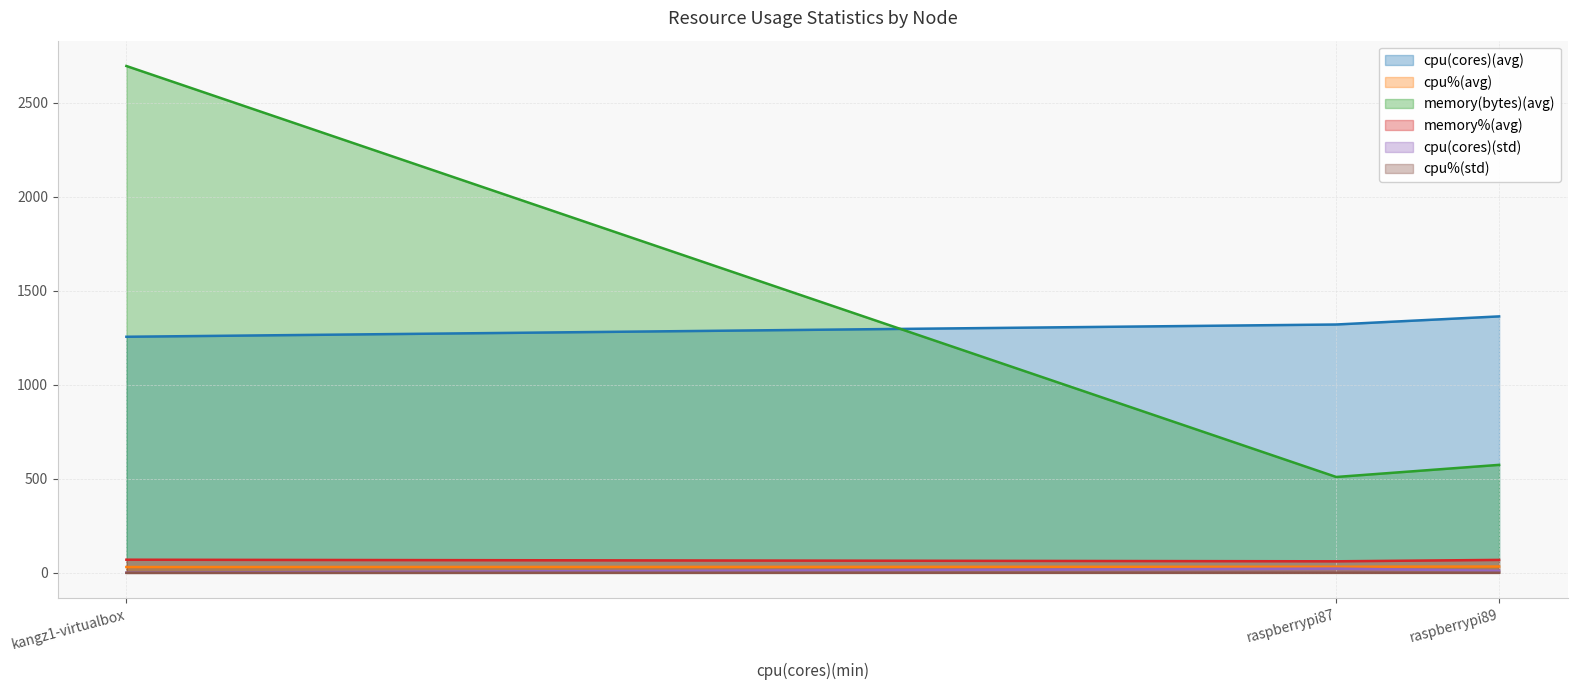

What is the approximate value of memory%(avg) at kangz1-virtualbox?

70.0